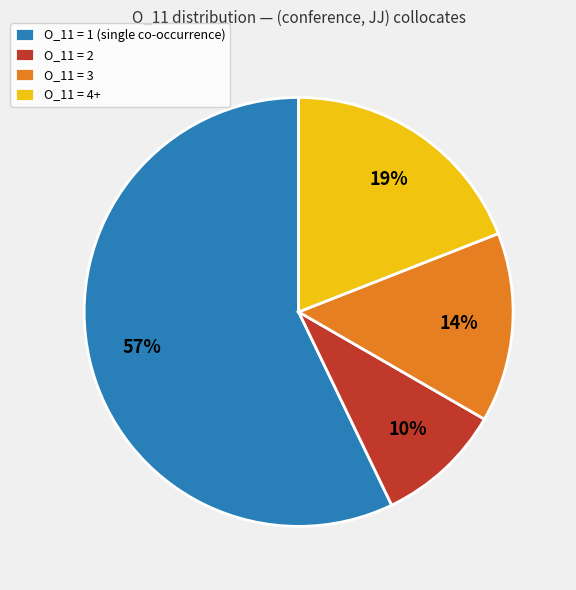

Combined, do O_11 = 4+ and O_11 = 3 account for over 50%?

No